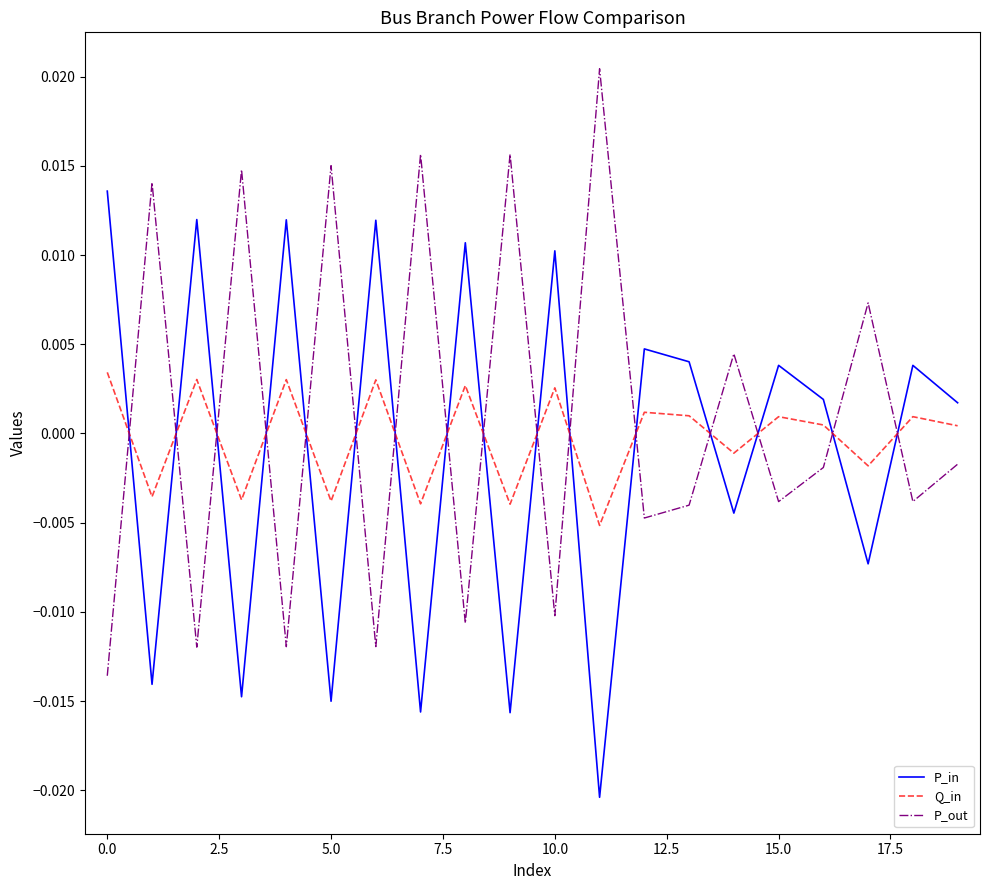

List the series in order of their peak value, highest first.

P_out, P_in, Q_in